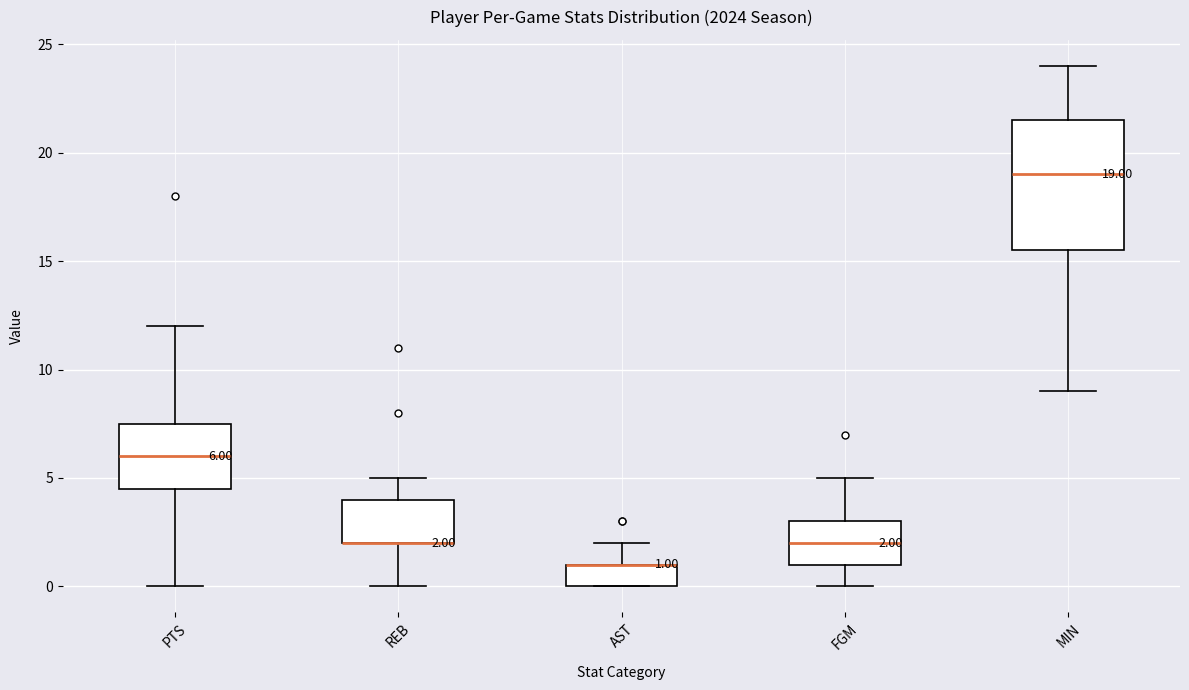

Comparing the boxes themselves (not the whiskers), which one is the tallest?

MIN